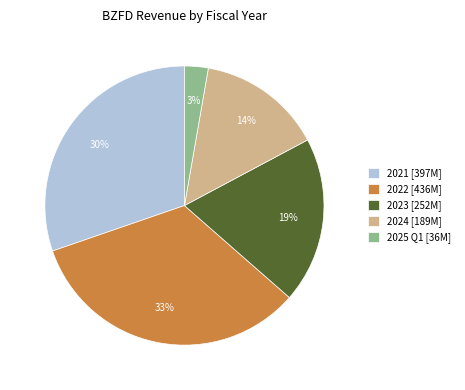

What percentage is the 2024 slice, to the nearest percent?

14%